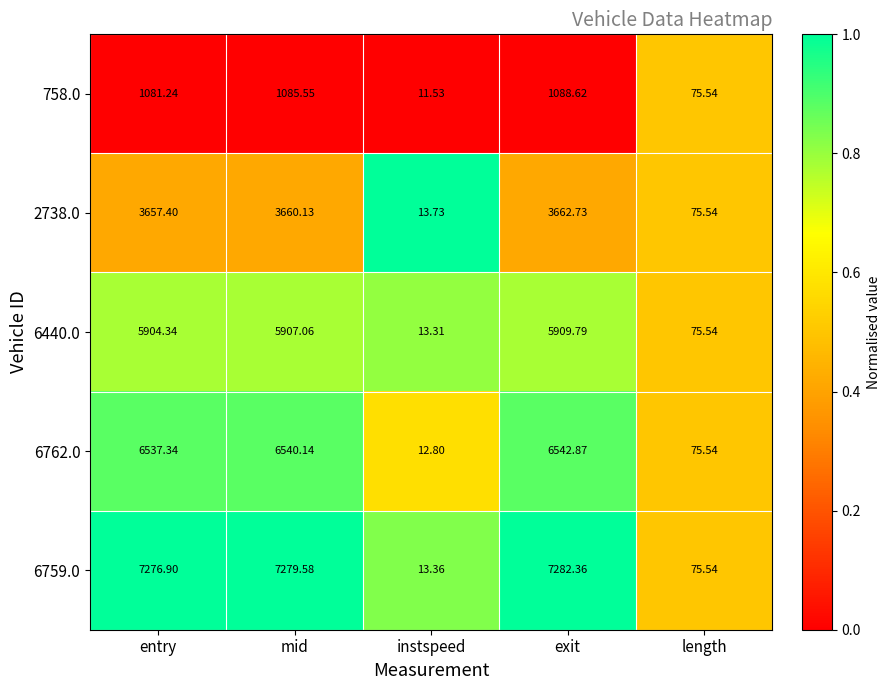

At which label is 6440.0 closest to 2961?

length